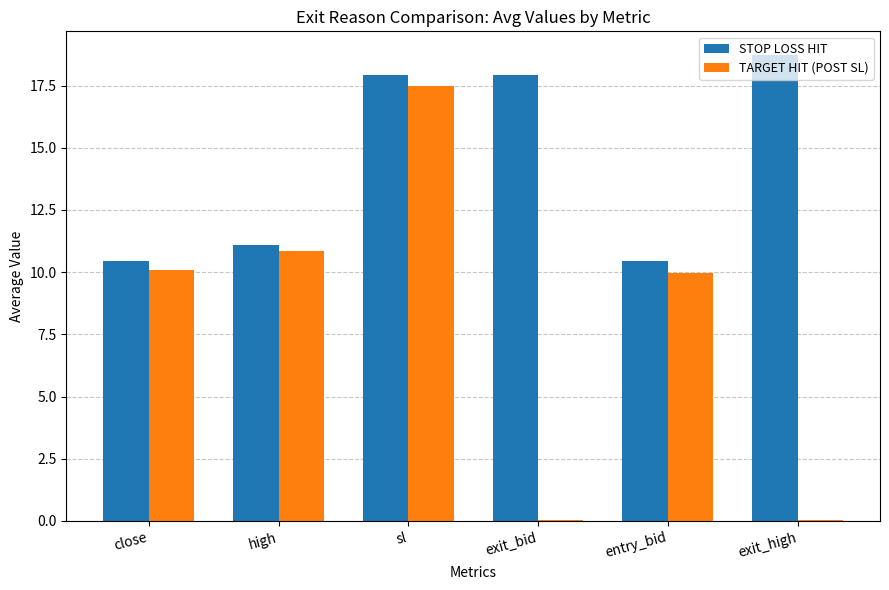

What is the average value of the STOP LOSS HIT series?

14.4